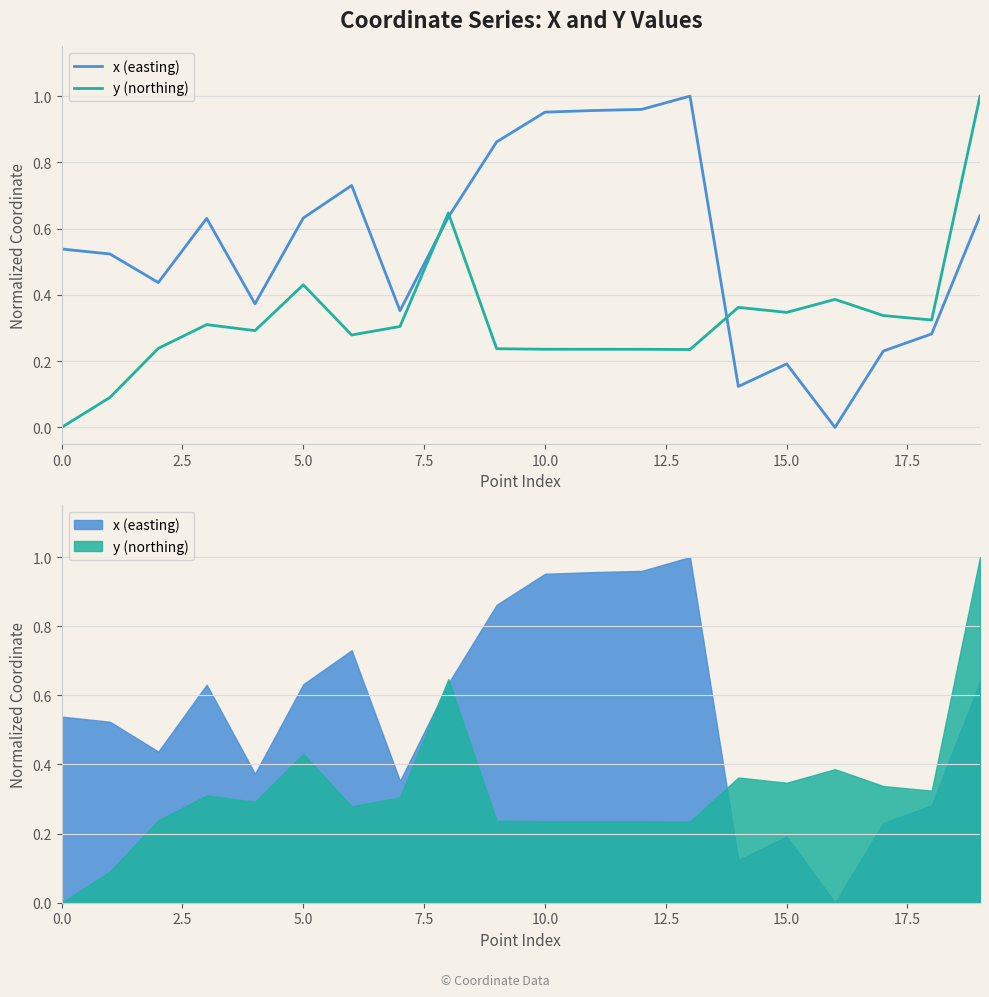

Which has a higher value, 18 or 10.0?

10.0